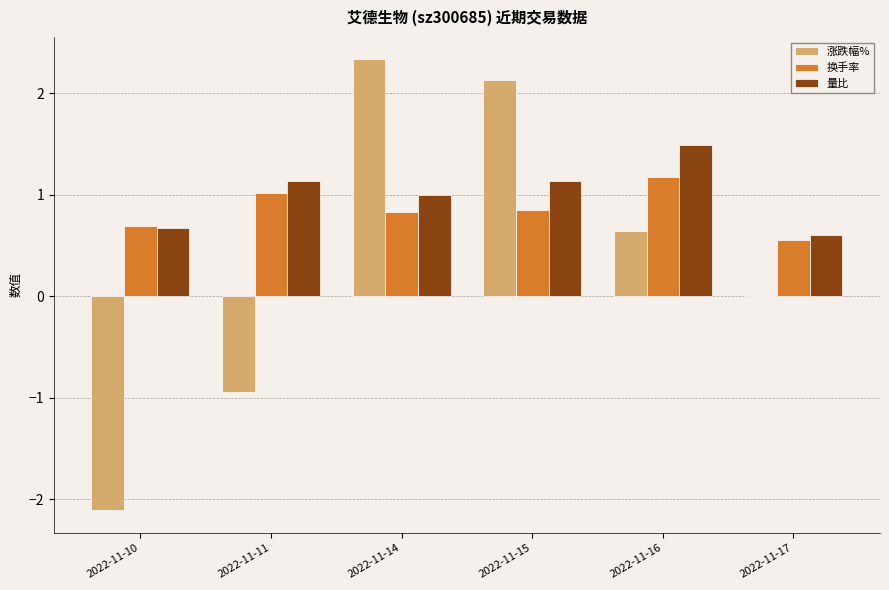

What is the total value across all series at 2022-11-14?

4.2